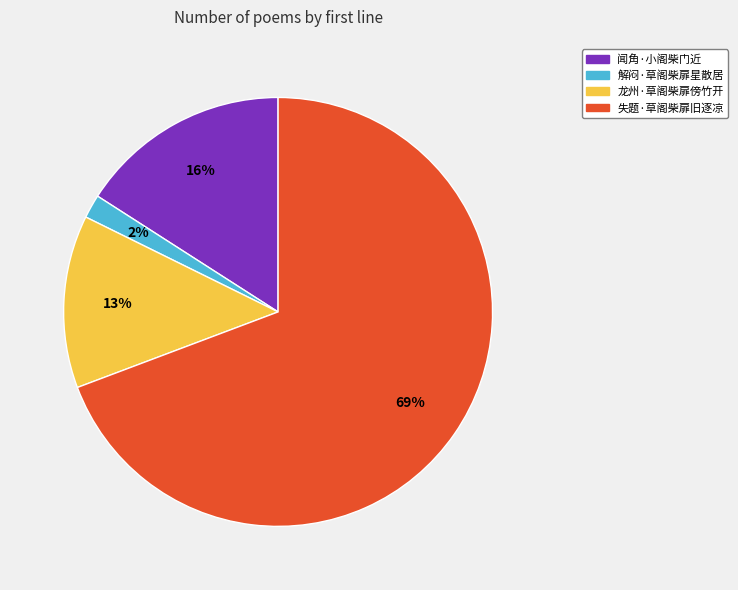

Does 失题·草阁柴扉旧逐凉 represent more than half of the total?

Yes